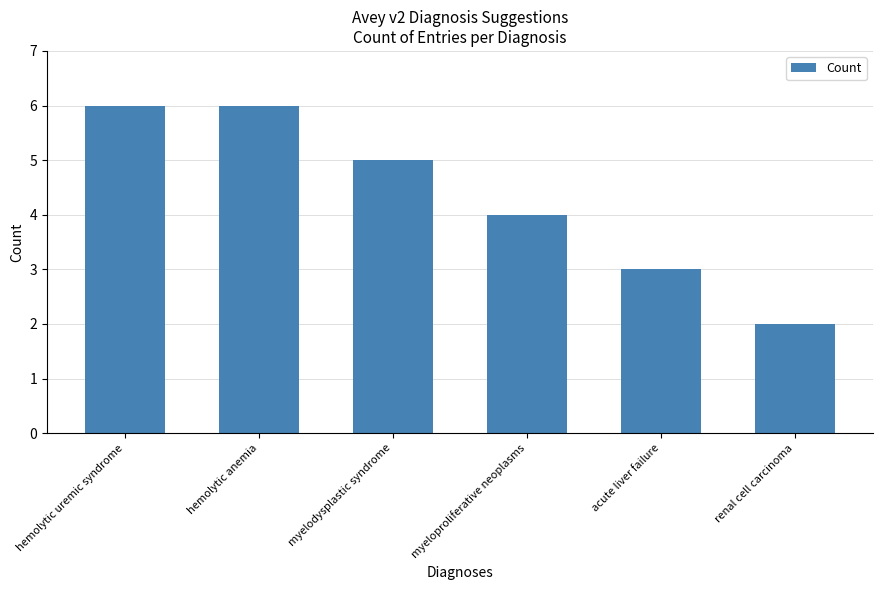

Are the bars grouped side by side (vs. stacked)?

No